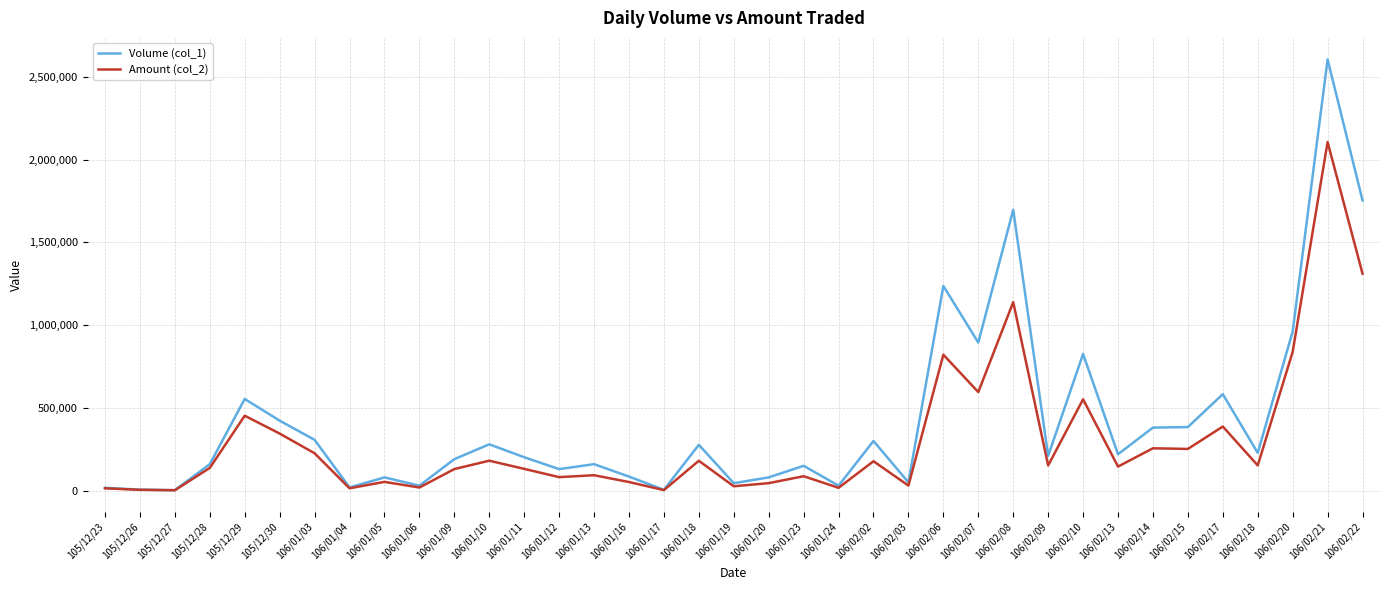

The Volume (col_1) series shows 2789167 at 106/02/08. True or false?

False